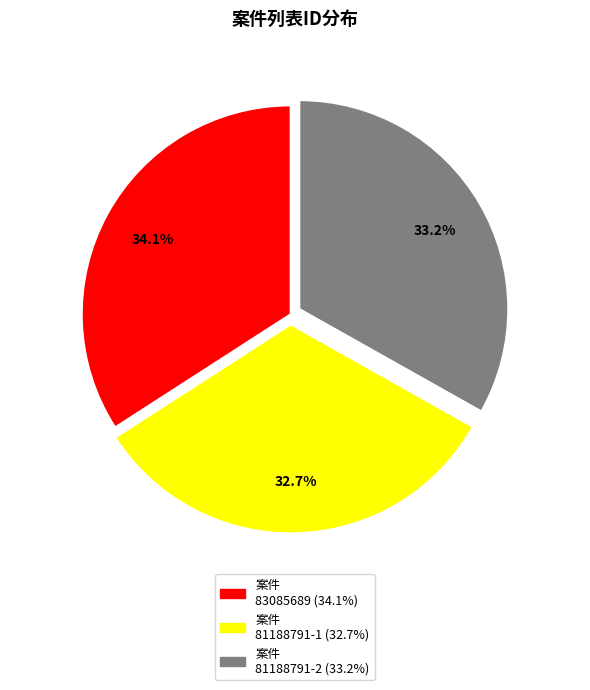

Is there any slice that represents more than half of the pie?

No